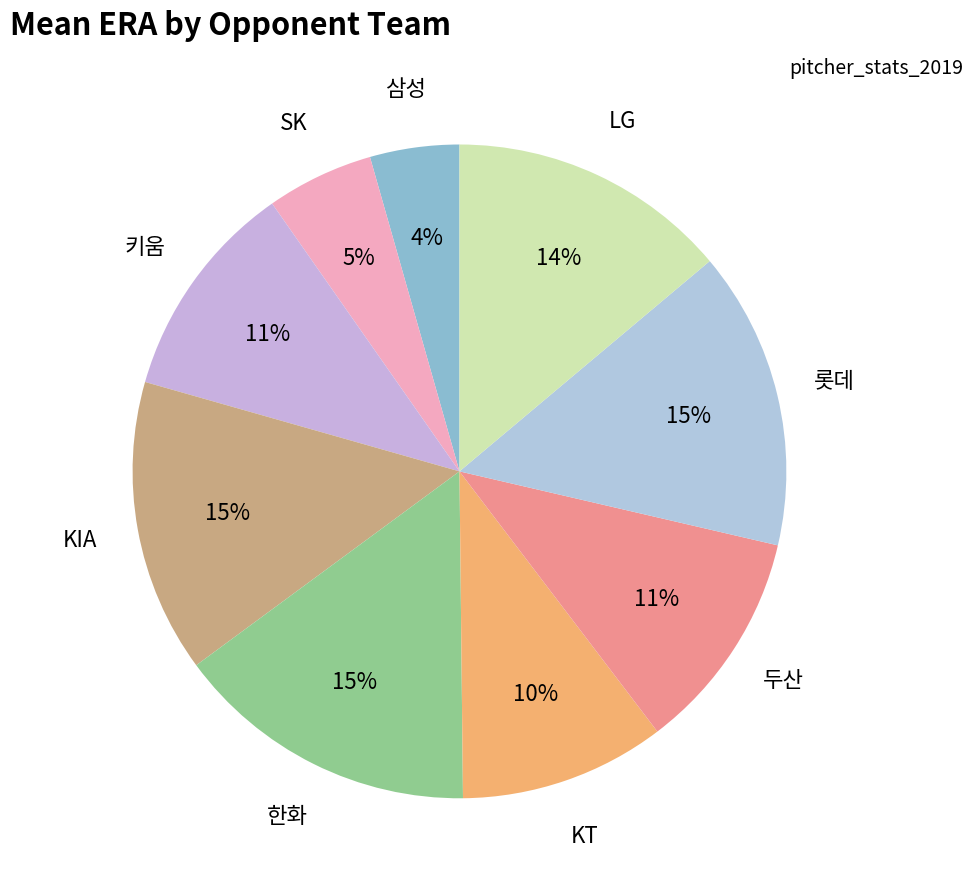

How many segments does this pie chart have?

9